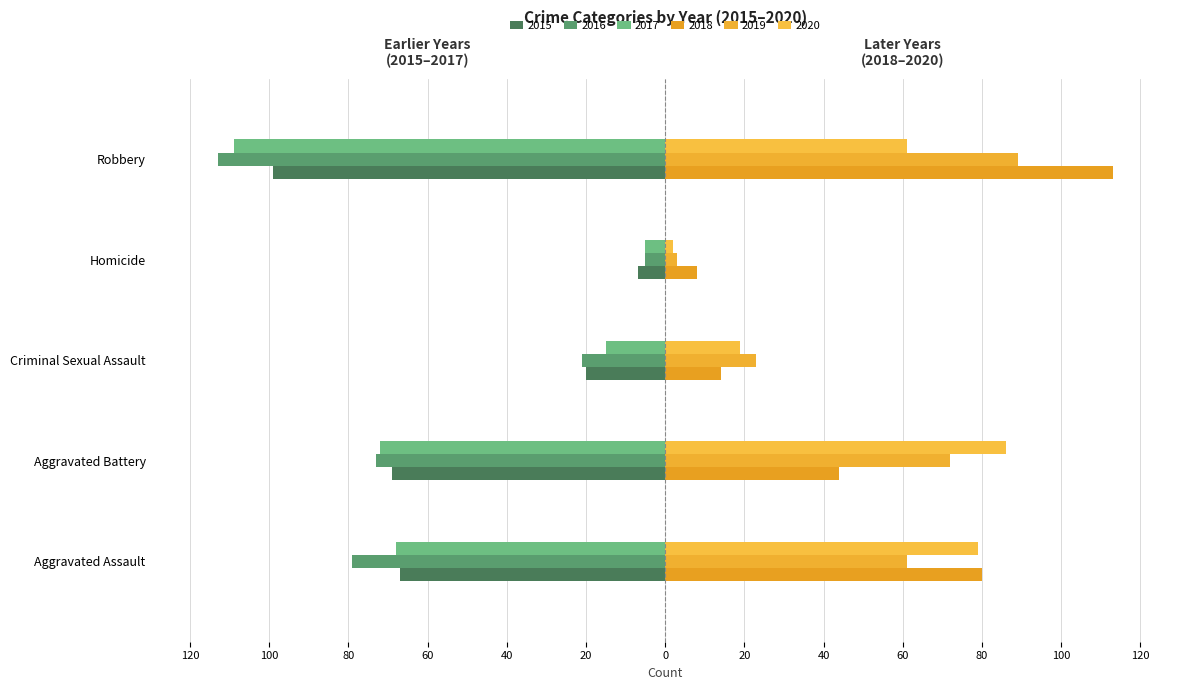

What is the difference between the 2019 values at Robbery and Aggravated Battery?

17